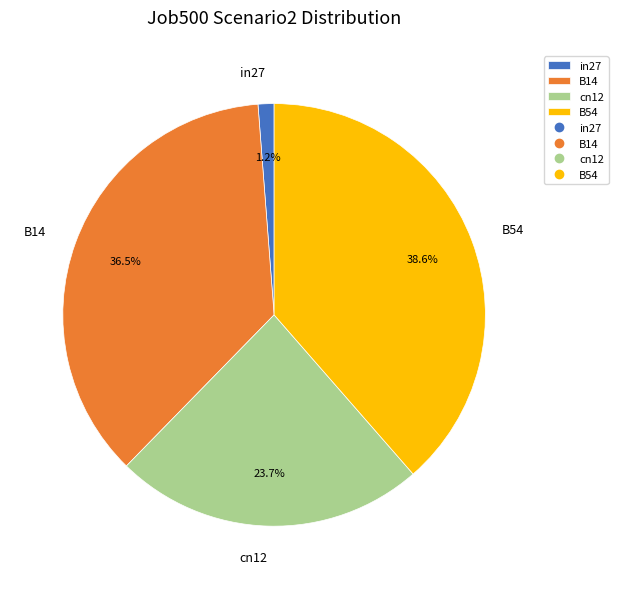

Does any single category account for the majority?

No